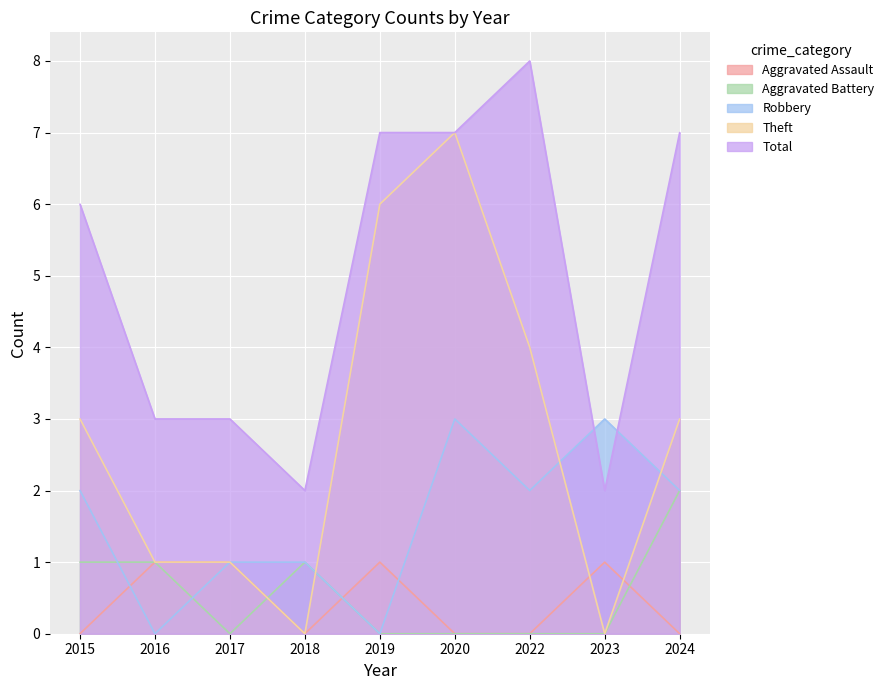

What is the spread (max minus min) of values at 2015?

6